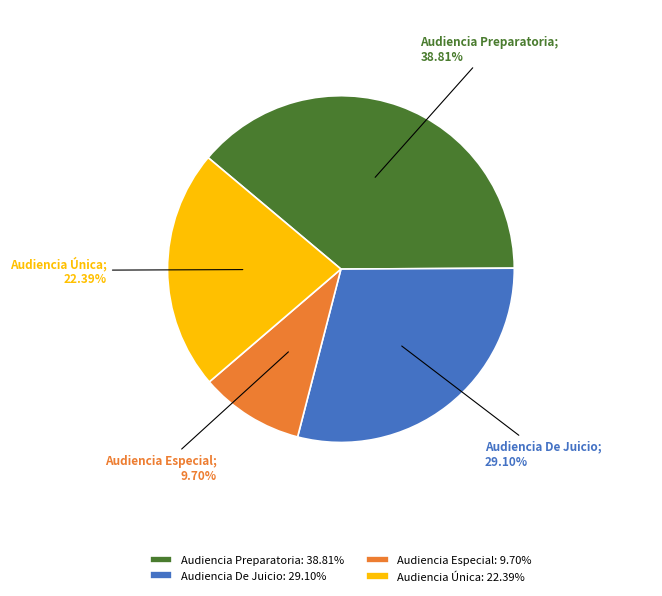

Is it true that Audiencia Única is 22% of the pie?

True